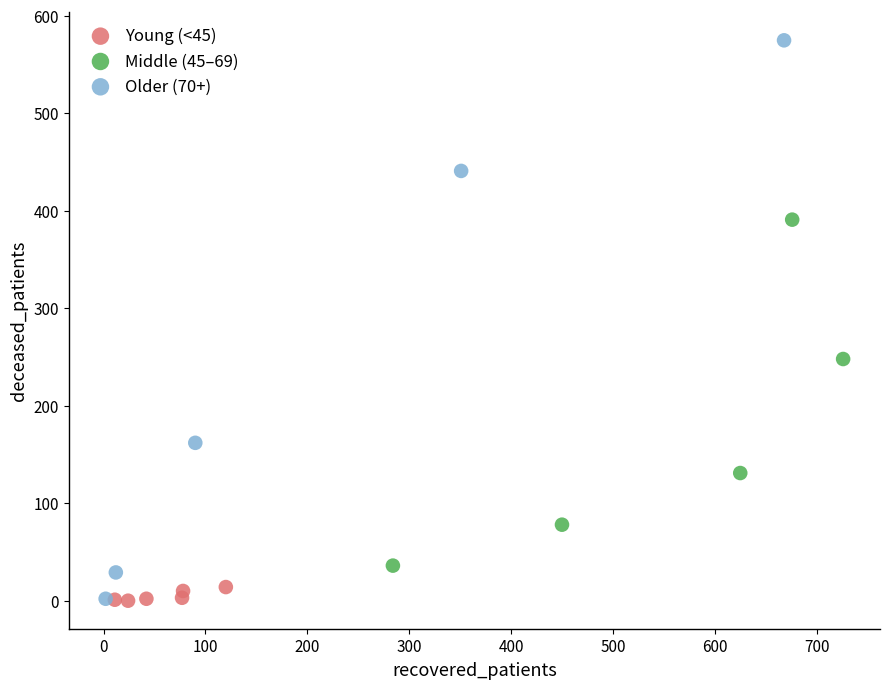

What are all the series names shown in the legend?

Young (<45), Middle (45–69), Older (70+)